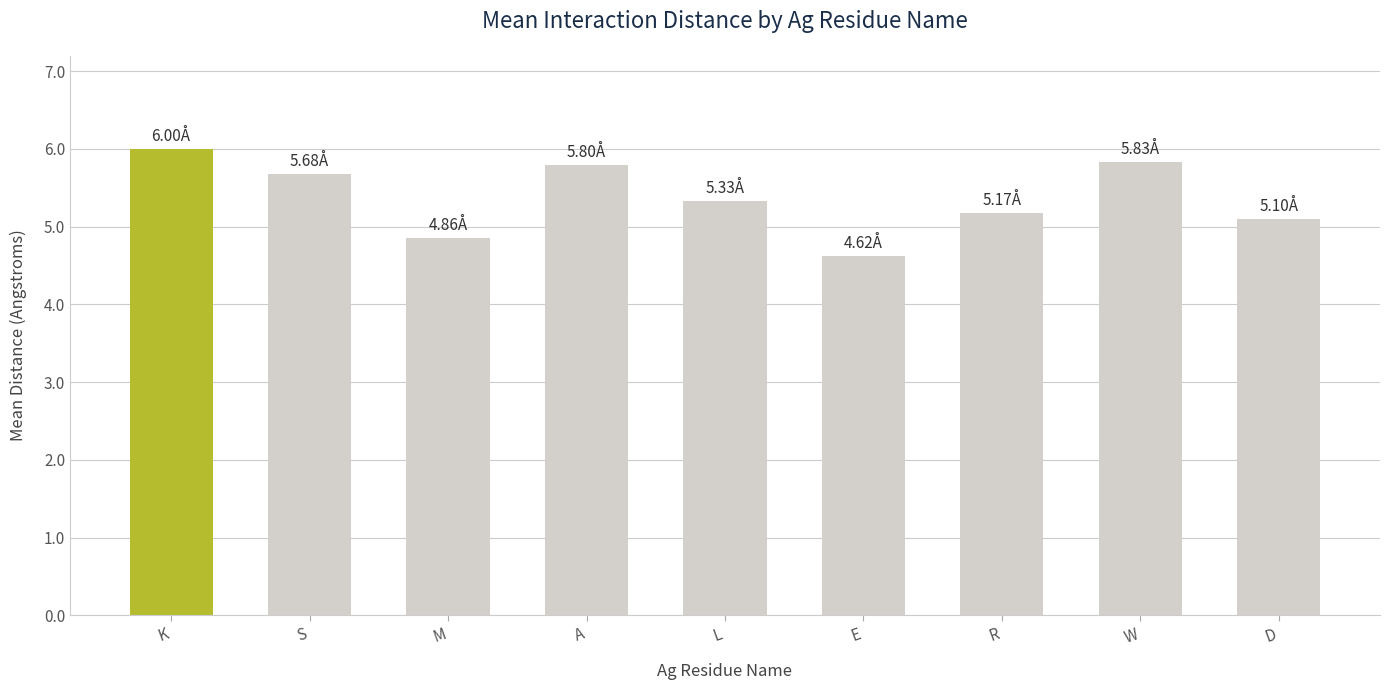

What is the ratio of the value at W to the value at D?

1.1